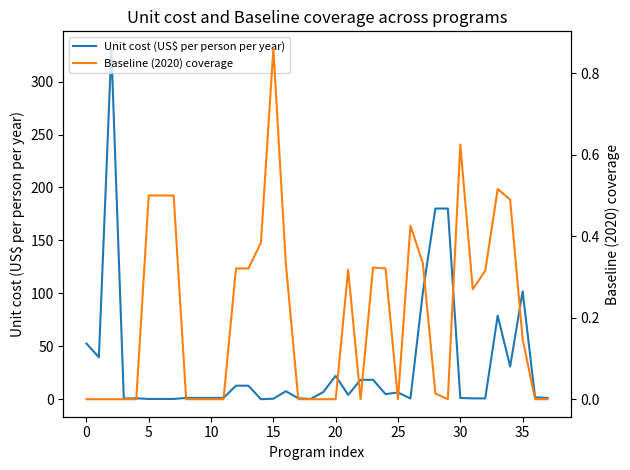

The value of Unit cost (US$ per person per year) at 35 is 41.9. True or false?

False